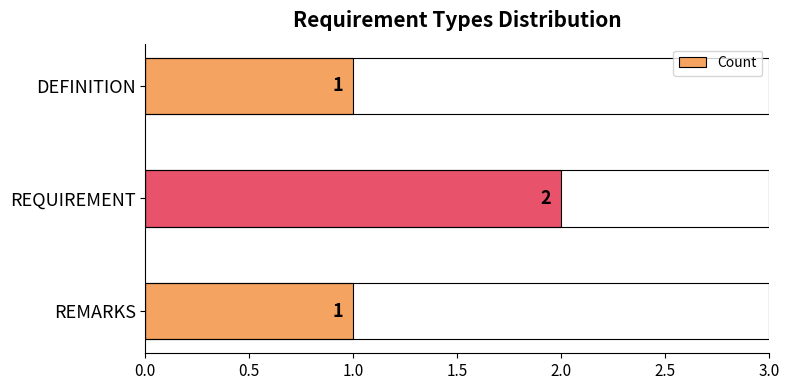

The chart shows a value of 1 at REMARKS. True or false?

True